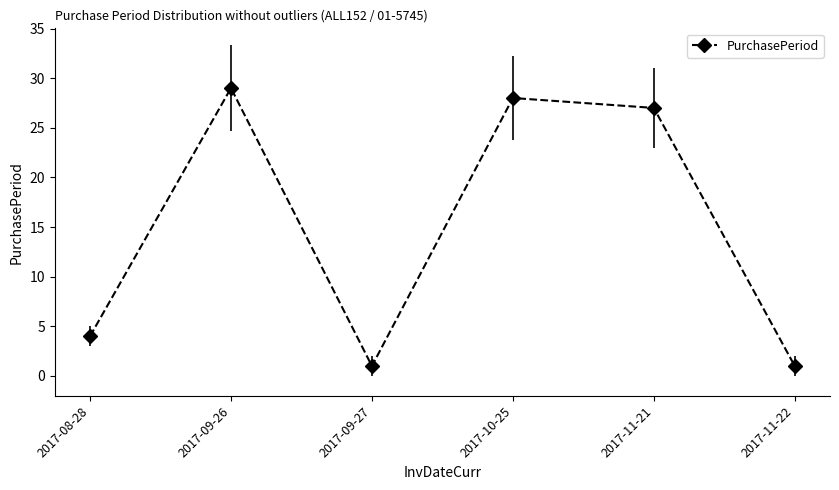

Rank the categories by value from highest to lowest.

2017-09-26, 2017-10-25, 2017-11-21, 2017-08-28, 2017-09-27, 2017-11-22